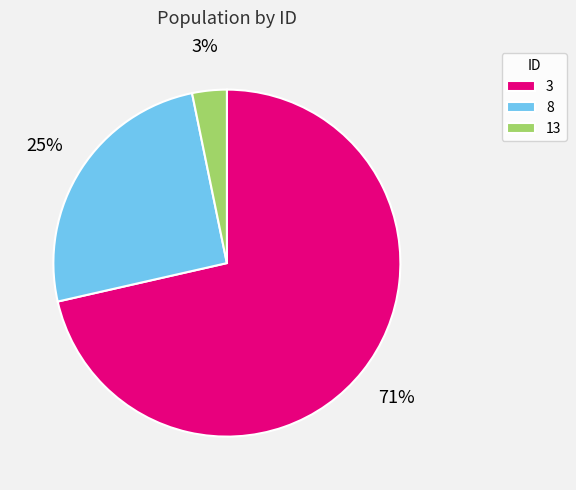

Rank the categories by value from highest to lowest.

3, 8, 13